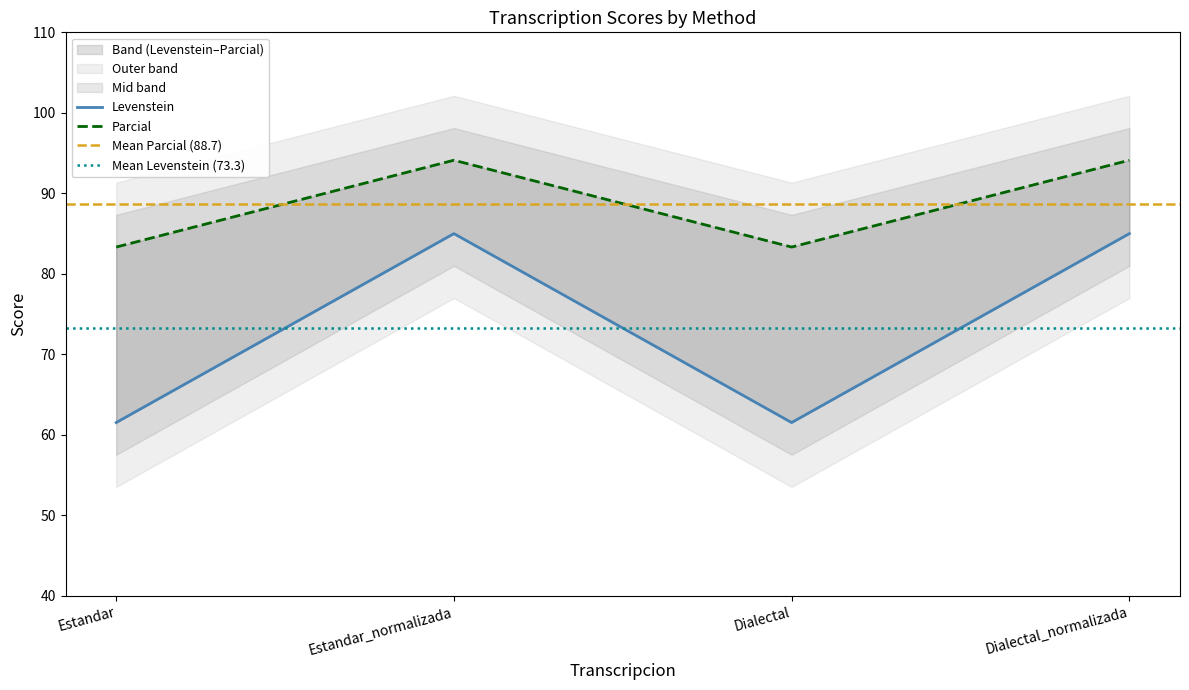

Reading right to left, list all the values displayed in this chart.

Levenstein: Dialectal_normalizada=85.0	Dialectal=61.5	Estandar_normalizada=85.0	Estandar=61.5
Parcial: Dialectal_normalizada=94.1	Dialectal=83.3	Estandar_normalizada=94.1	Estandar=83.3